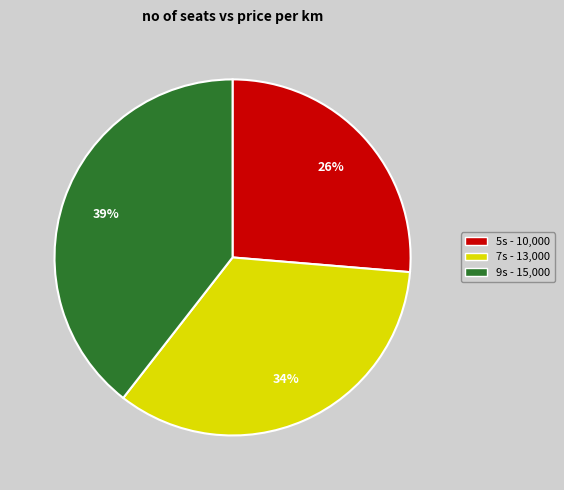

Is it true that 7s is 34% of the pie?

True